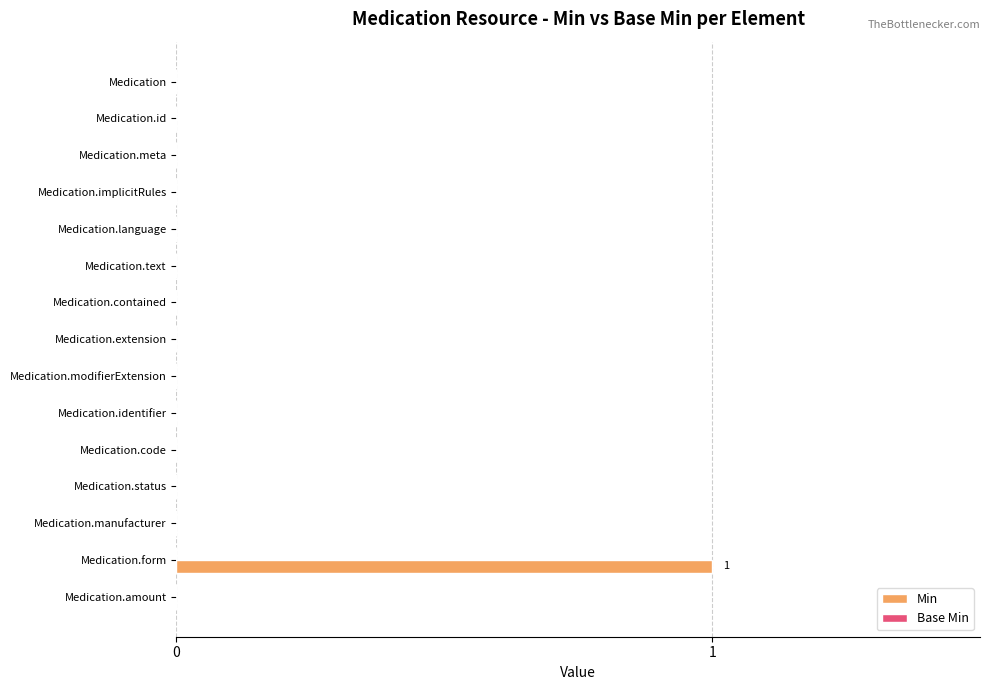

Reading bottom to top, list all the values displayed in this chart.

Medication.amount=0	Medication.form=1	Medication.manufacturer=0	Medication.status=0	Medication.code=0	Medication.identifier=0	Medication.modifierExtension=0	Medication.extension=0	Medication.contained=0	Medication.text=0	Medication.language=0	Medication.implicitRules=0	Medication.meta=0	Medication.id=0	Medication=0